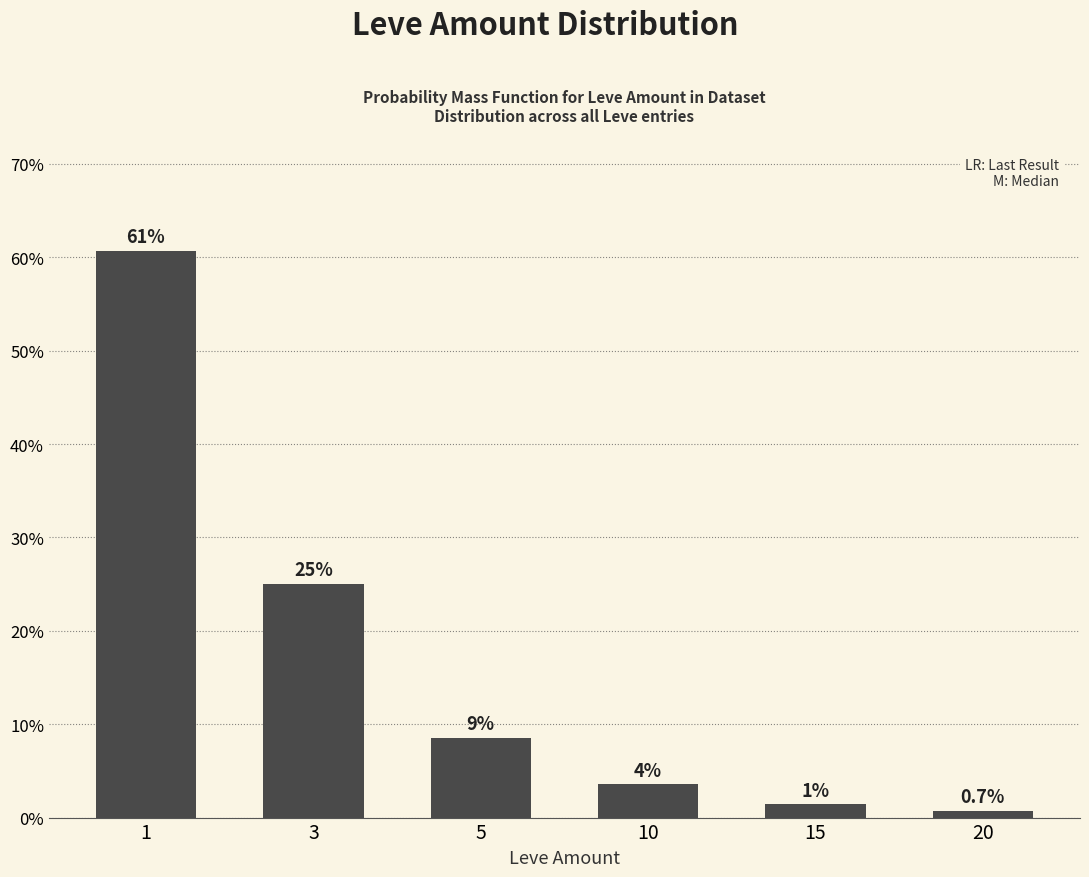

How many values are below 8?

3